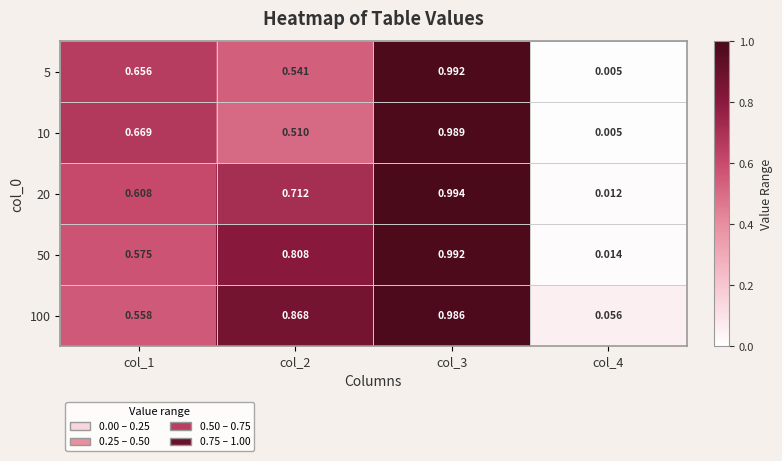

Is the value of 10 at col_3 greater than the value of 20 at col_2?

Yes